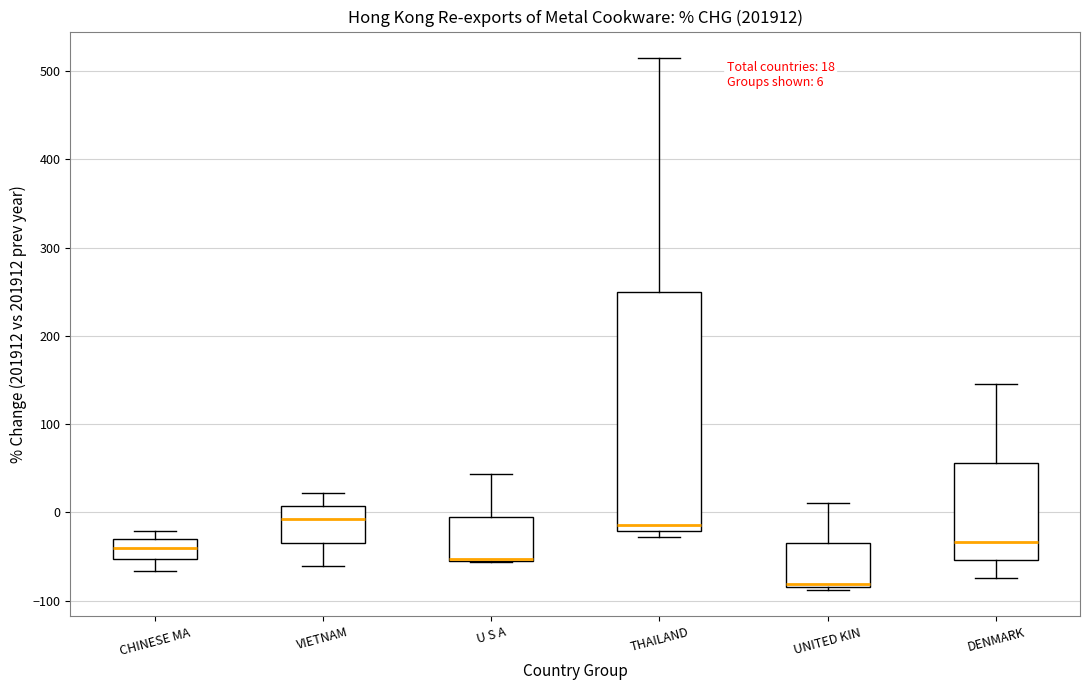

Which box is the tallest, from its lower edge to its upper edge?

THAILAND